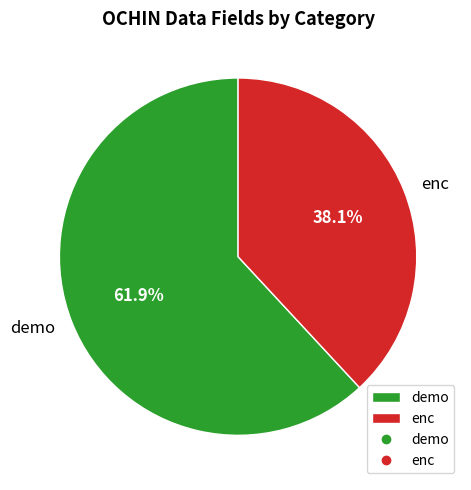

Which slice represents more than half of the pie?

demo